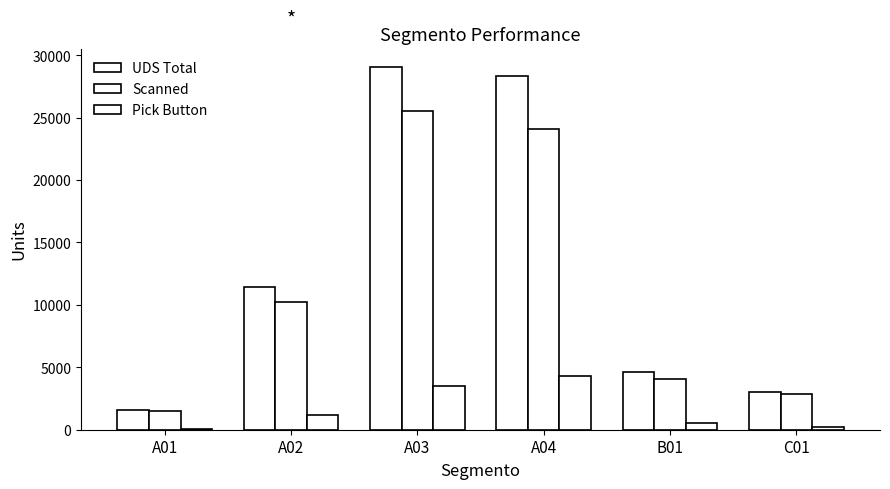

What is the label of the 3rd bar from the right?

A04